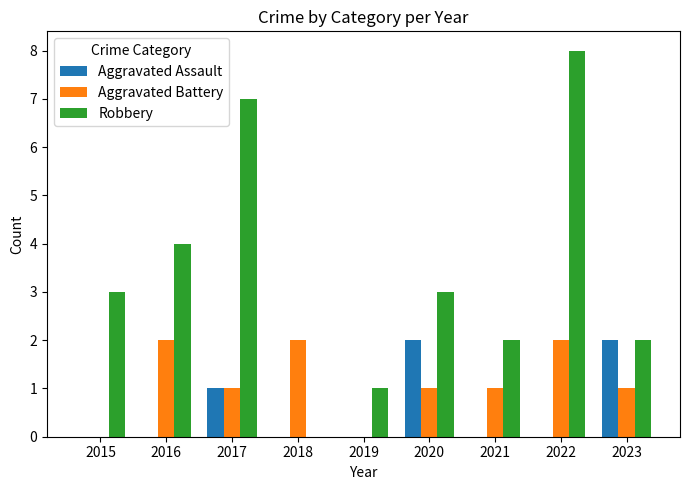

How many distinct data groups are displayed?

3